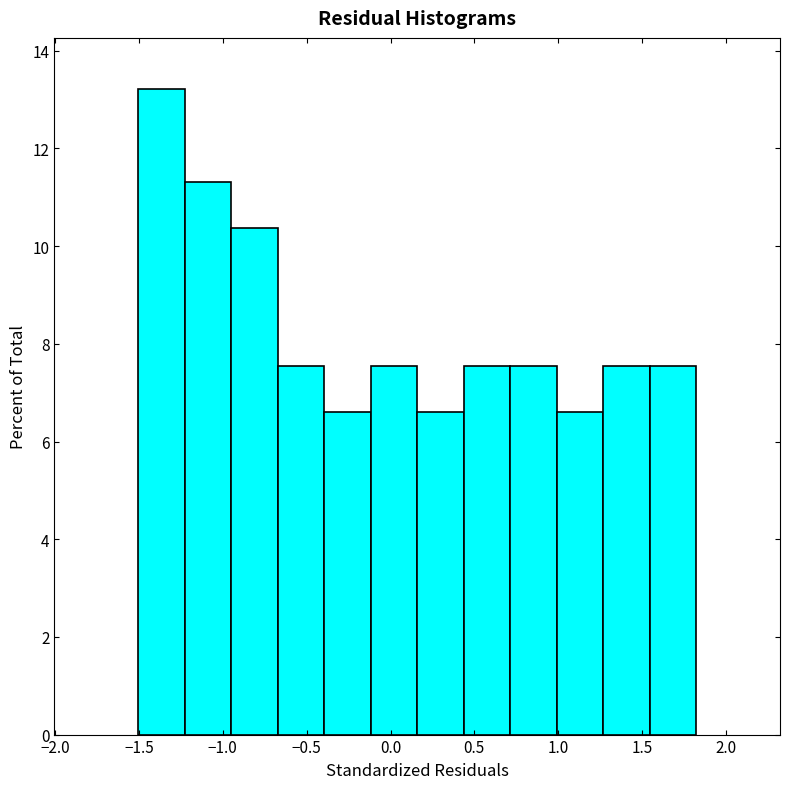

Reading left to right, list every bar in this chart as the range it spans on the x-axis followed by its height. Neither the bar edges nor the heights are printed on the chart, so give them approximately, as read against the axes.

-1.50 to -1.25: 13.2
-1.25 to -0.95: 11.4
-0.95 to -0.65: 10.4
-0.65 to -0.40: 7.6
-0.40 to -0.10: 6.6
-0.10 to 0.15: 7.6
0.15 to 0.45: 6.6
0.45 to 0.70: 7.6
0.70 to 1.00: 7.6
1.00 to 1.25: 6.6
1.25 to 1.55: 7.6
1.55 to 1.80: 7.6